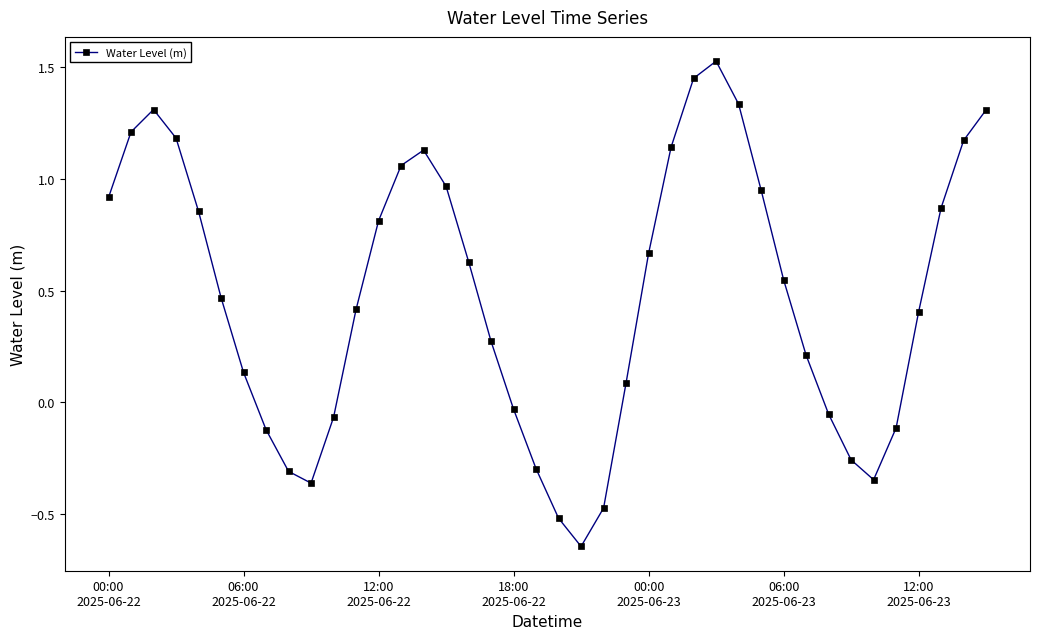

How many points are lower than both their immediate neighbors (excluding endpoints)?

3